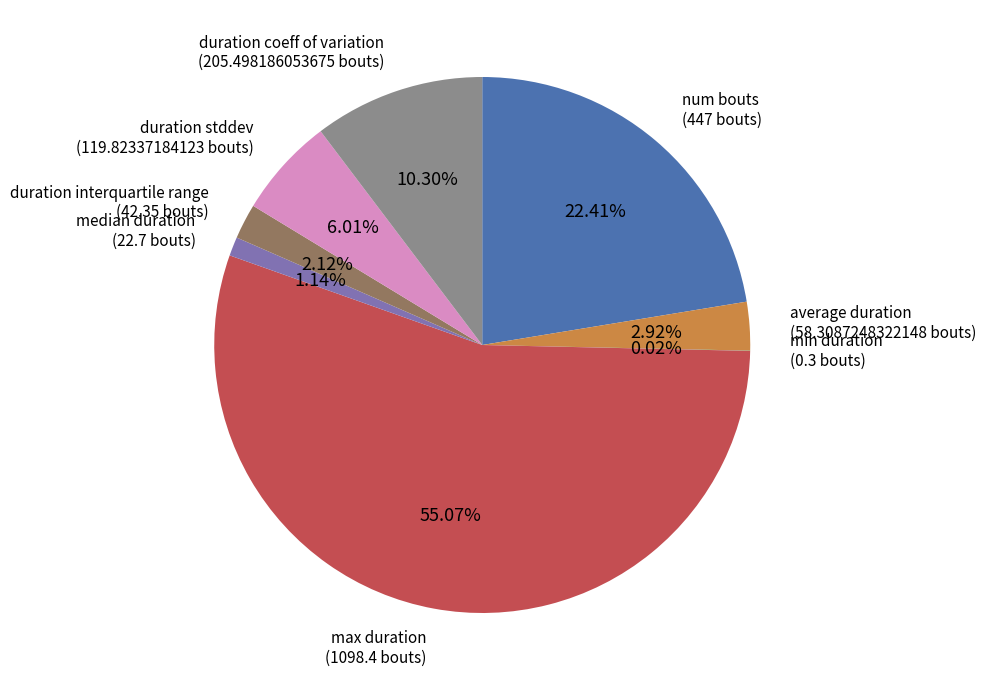

Is there a majority slice in this chart?

Yes